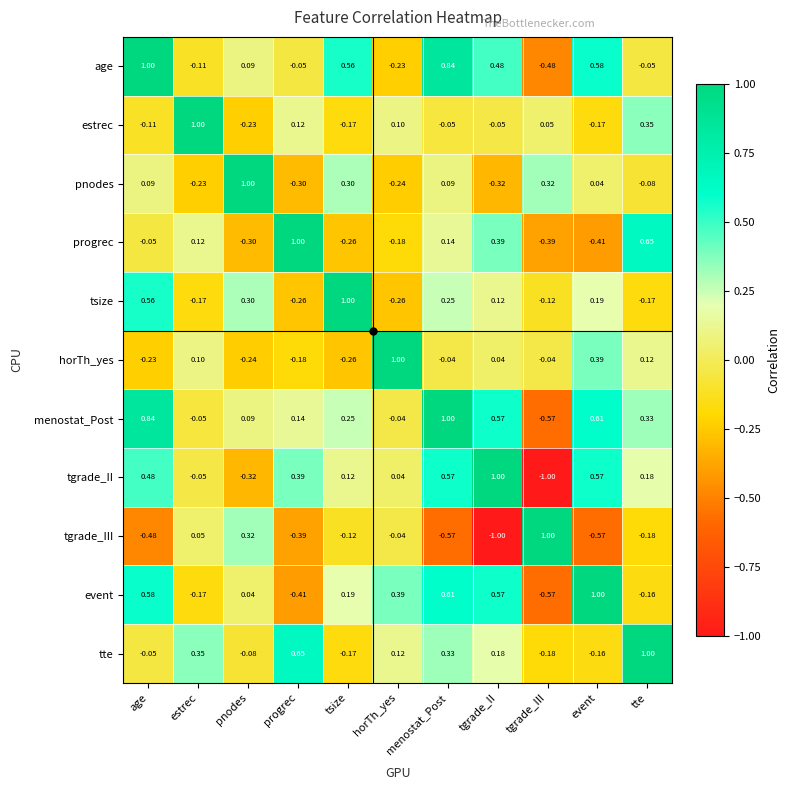

Rank the series at progrec from highest to lowest value.

progrec, tte, tgrade_II, menostat_Post, estrec, age, horTh_yes, tsize, pnodes, tgrade_III, event